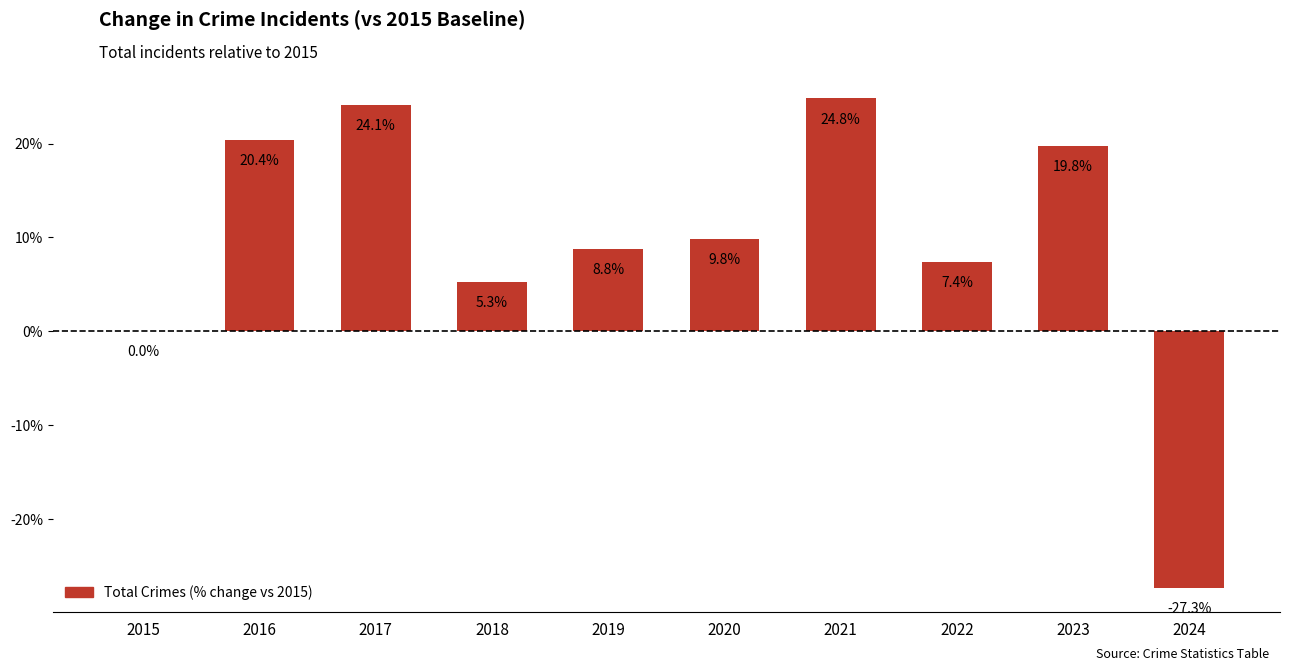

The value at 2023 is 19.8. True or false?

True